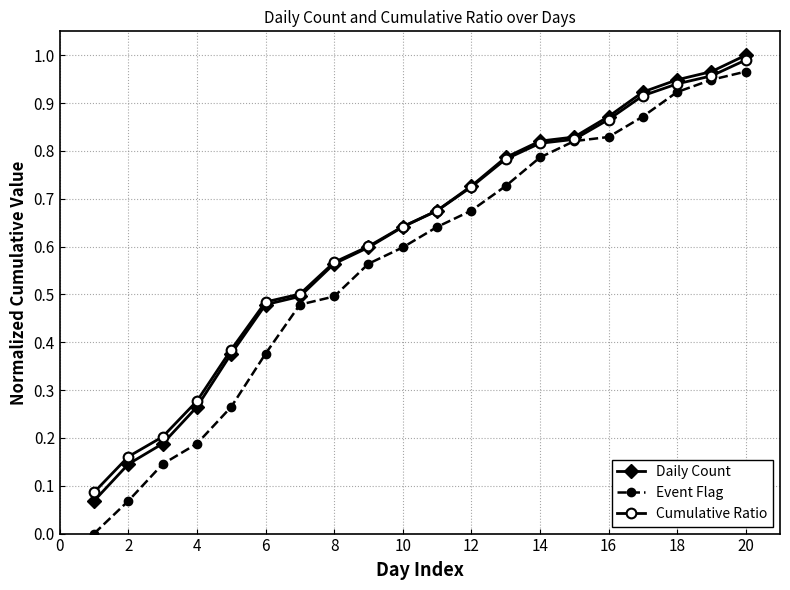

Which series has the widest spread of values?

Event Flag